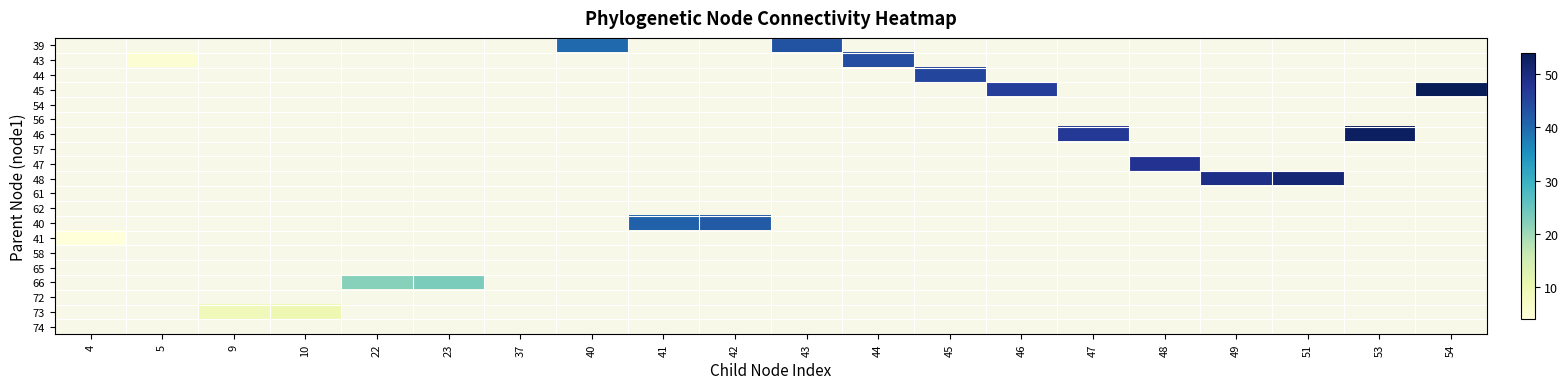

Count the number of data series in this chart.

20